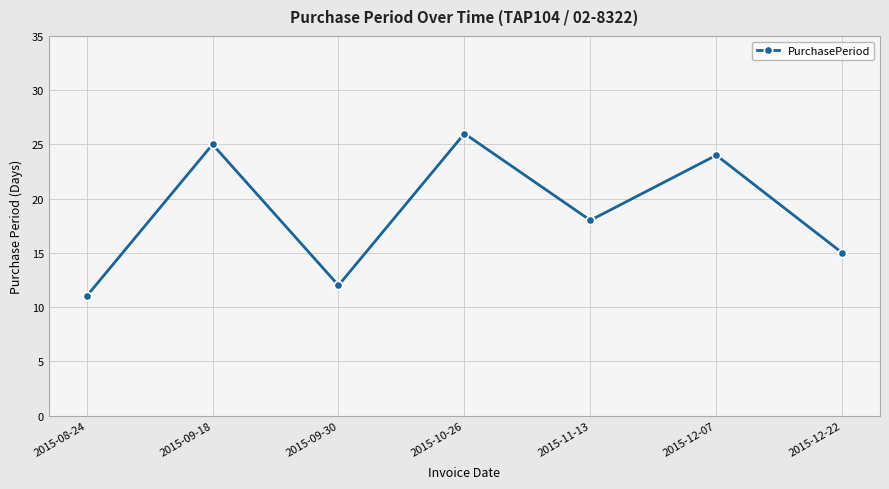

What is the maximum value shown in the chart?

26